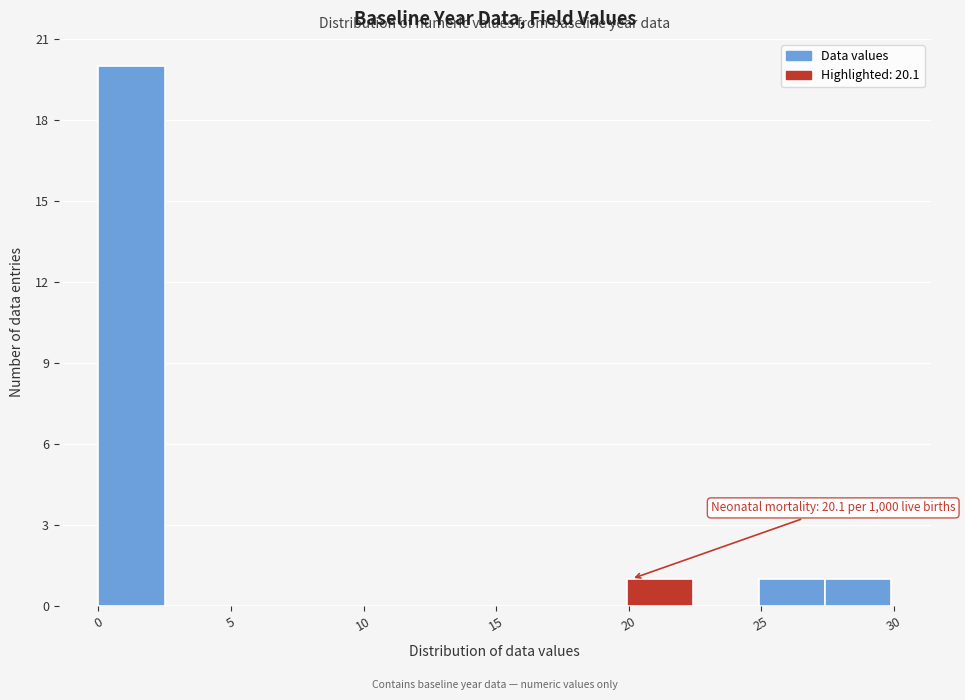

Which range on the x-axis has the tallest bar?

0.0 to 2.5